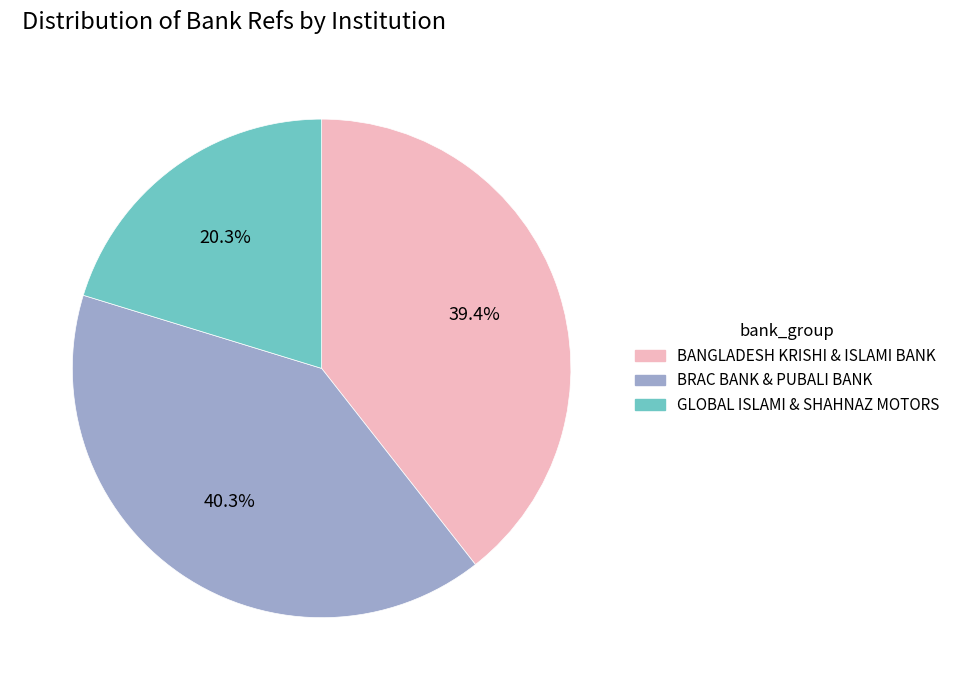

To the nearest percent, what is the average slice percentage?

33%